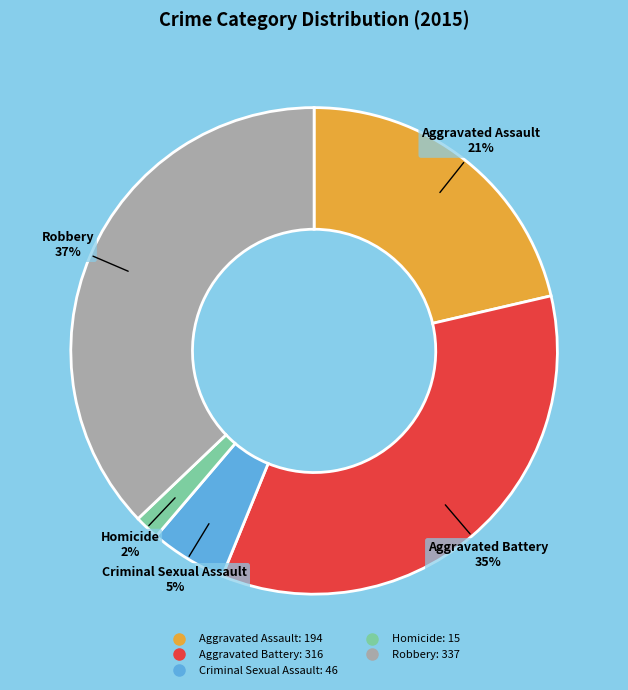

The Aggravated Battery slice represents 35% of the pie. True or false?

True